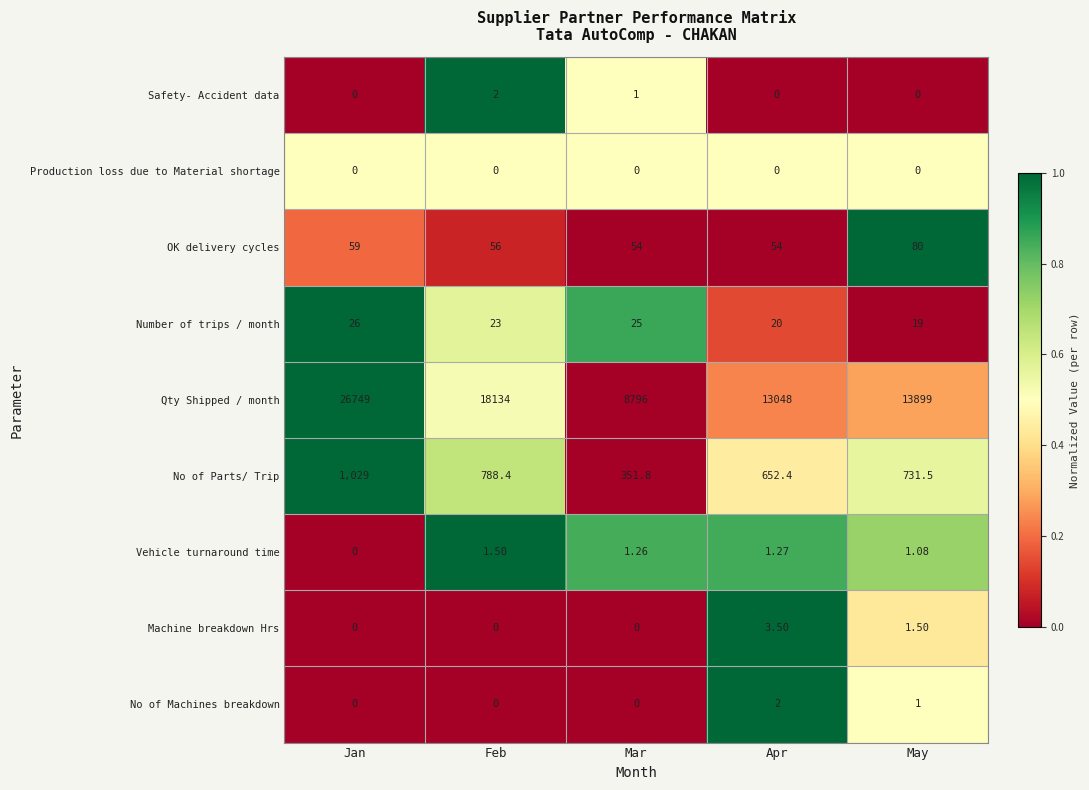

At which category is the sum across all series the highest?

Jan